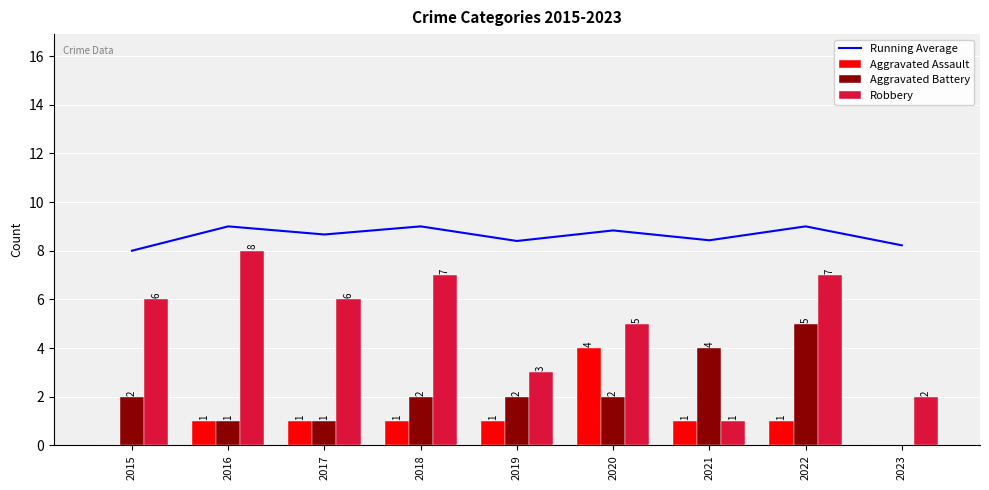

What is the sum of all Robbery values?

45